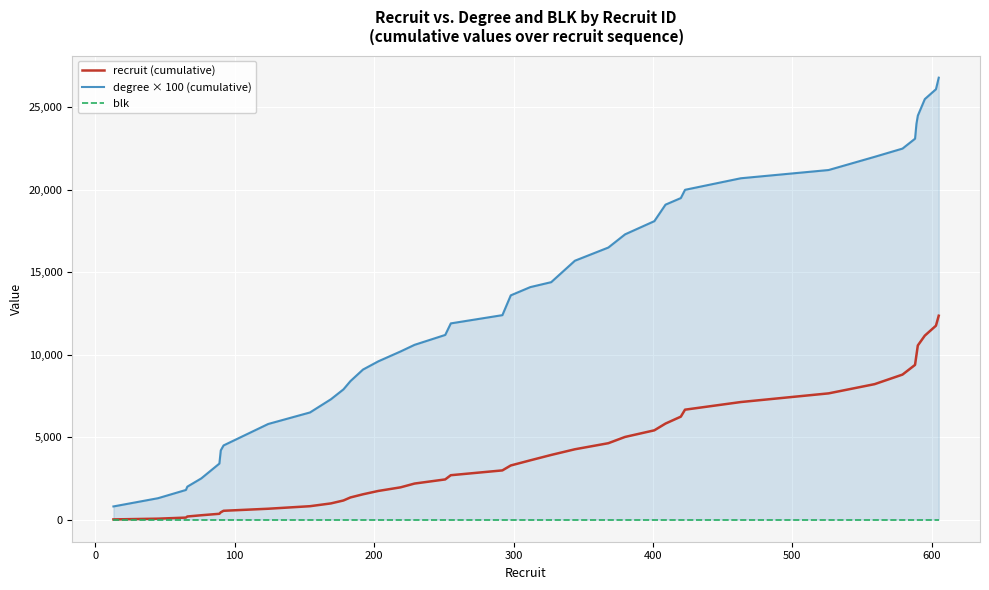

Reading left to right, list all the values displayed in this chart.

recruit (cumulative): 13	58	123	189	265	354	444	536	660	814	983	1161	1344	1536	1739	1958	2187	2438	2693	2985	3283	3595	3922	4266	4634	5014	5415	5824	6244	6667	7130	7656	8215	8794	9382	9971	10561	11156	11759	12364
degree × 100 (cumulative): 800	1300	1800	2000	2500	3400	4200	4500	5800	6500	7300	7900	8400	9100	9600	10200	10600	11200	11900	12400	13600	14100	14400	15700	16500	17300	18100	19100	19500	20000	20700	21200	22000	22500	23100	24000	24500	25500	26100	26800
blk: 0	0	0	0	0	0	0	0	0	0	0	0	0	0	0	0	0	0	0	0	0	0	0	0	0	0	0	0	0	0	0	0	0	0	0	0	0	0	0	0